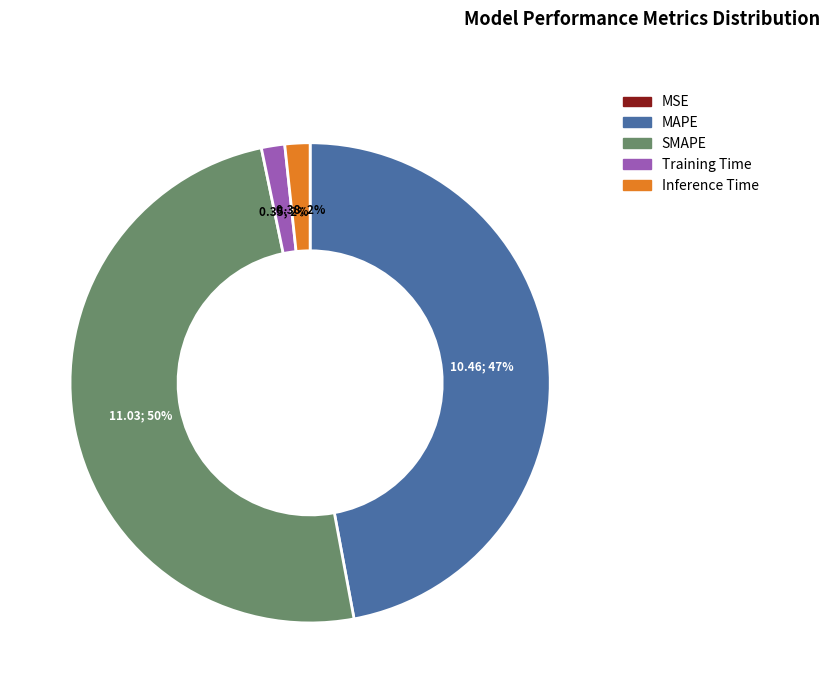

To the nearest percent, what portion does Training Time represent?

2%